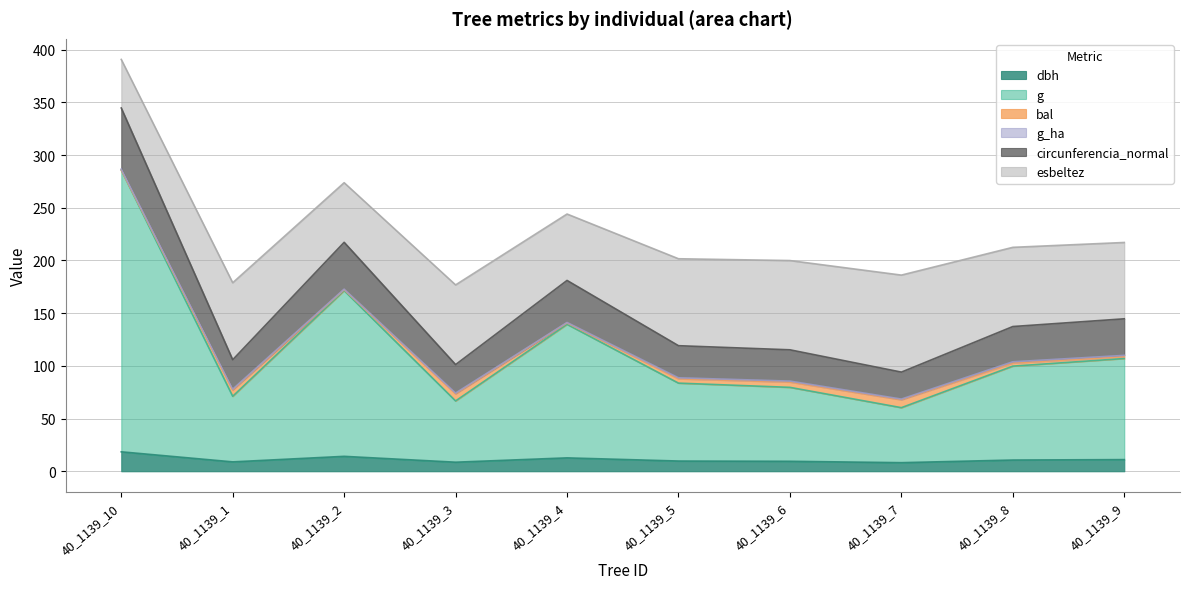

The dbh series shows 24.5 at 40_1139_2. True or false?

False